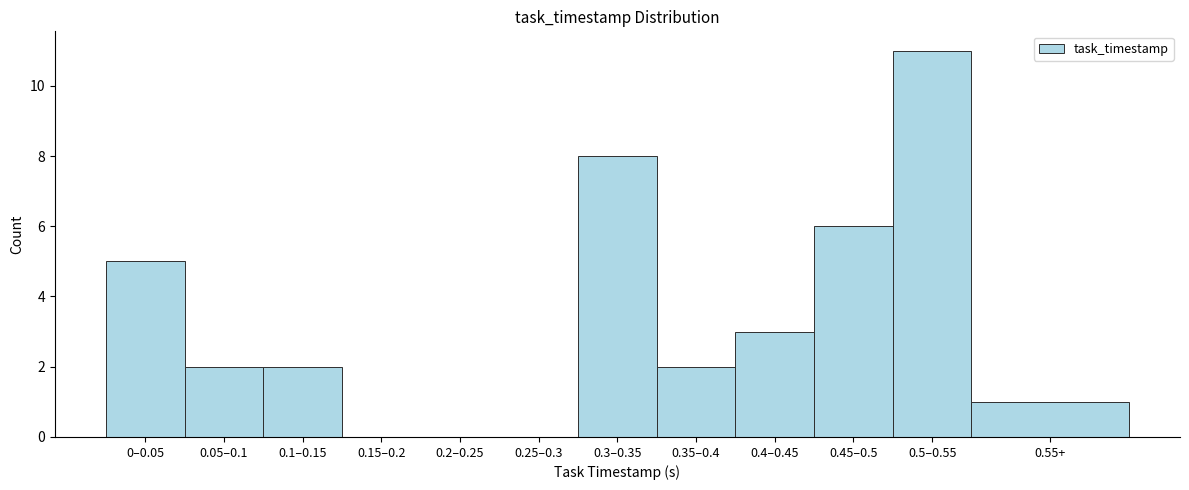

Reading left to right, list all the values displayed in this chart.

0–0.05=5	0.05–0.1=2	0.1–0.15=2	0.15–0.2=0	0.2–0.25=0	0.25–0.3=0	0.3–0.35=8	0.35–0.4=2	0.4–0.45=3	0.45–0.5=6	0.5–0.55=11	0.55+=1